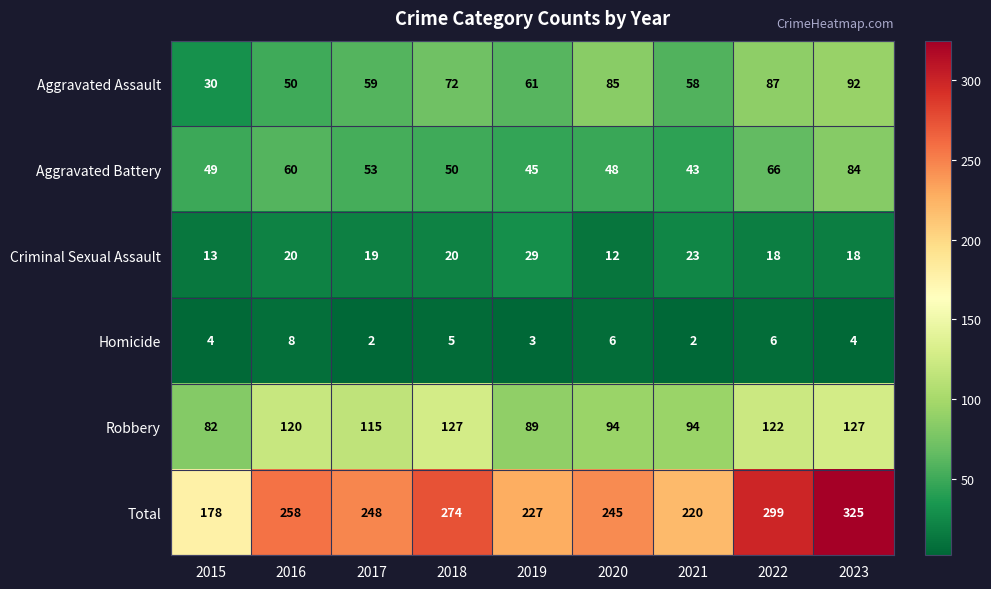

What is the average value of the Total series?

253